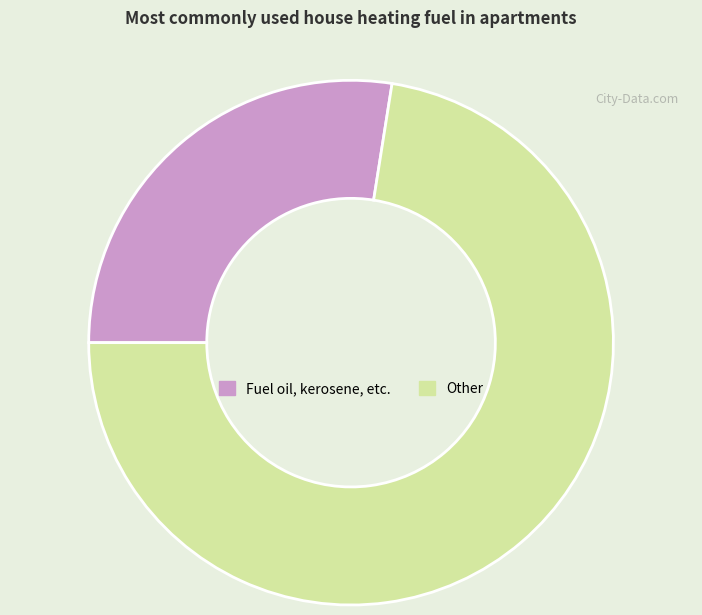

Is there a majority slice in this chart?

Yes